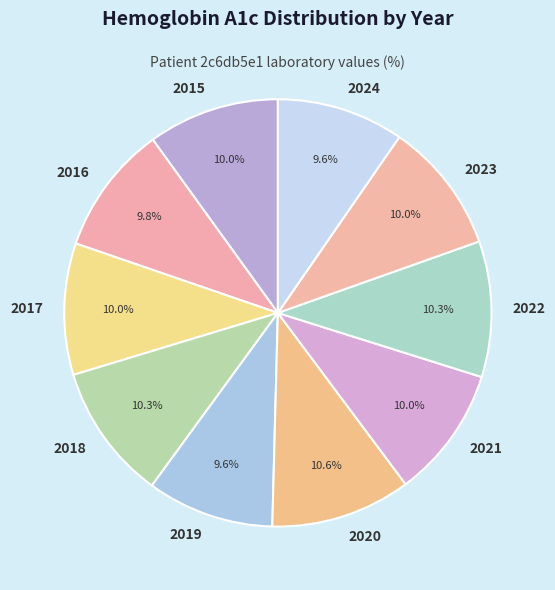

Is 2017 the majority of the pie?

No